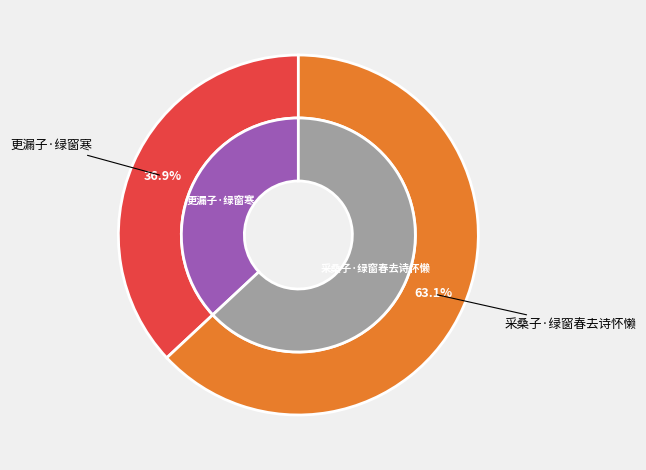

Is the sum of 采桑子·绿窗春去诗怀懒 and 更漏子·绿窗寒 greater than half?

Yes